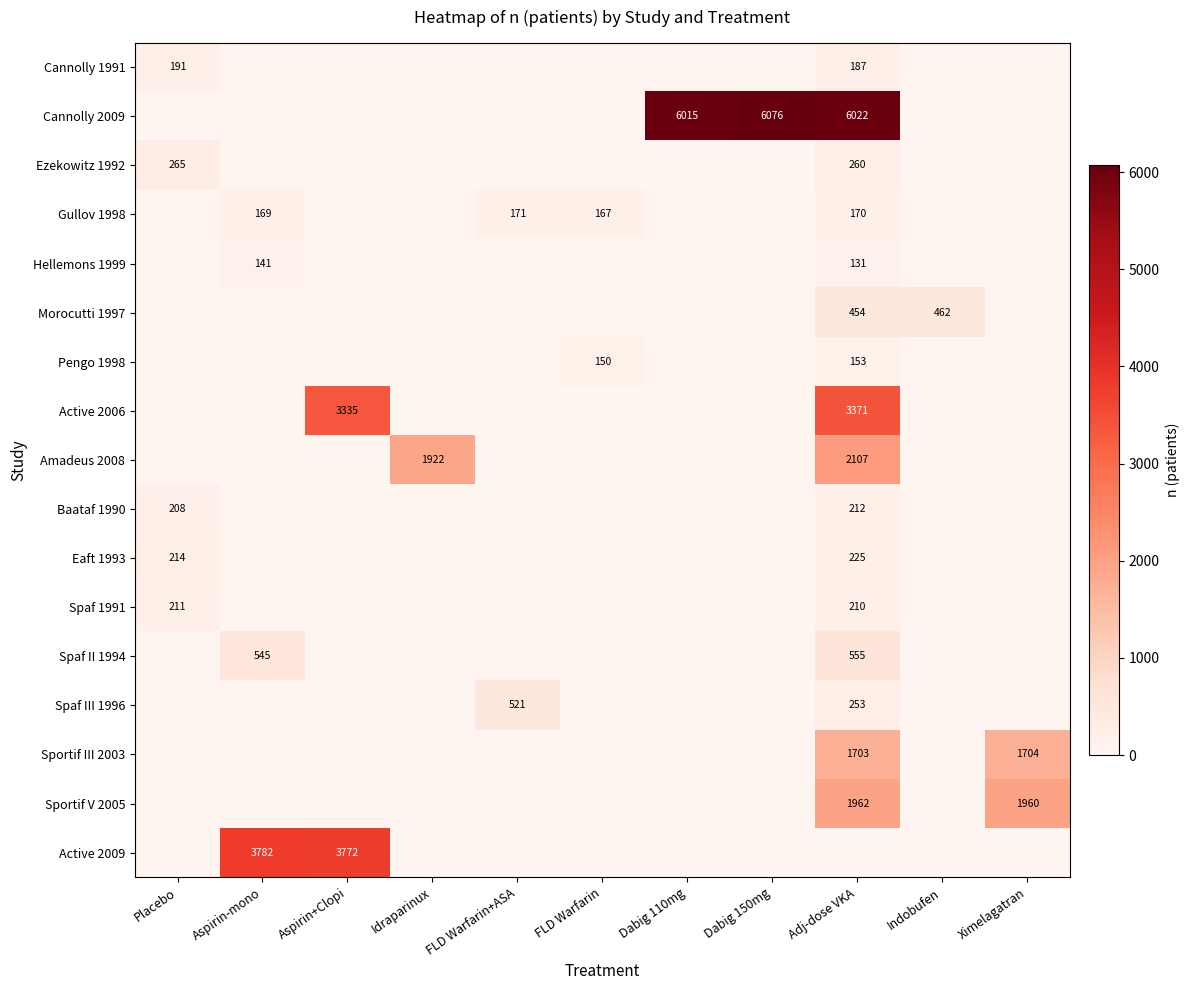

True or false: Hellemons 1999 has a value of 131 at Adj-dose VKA.

True